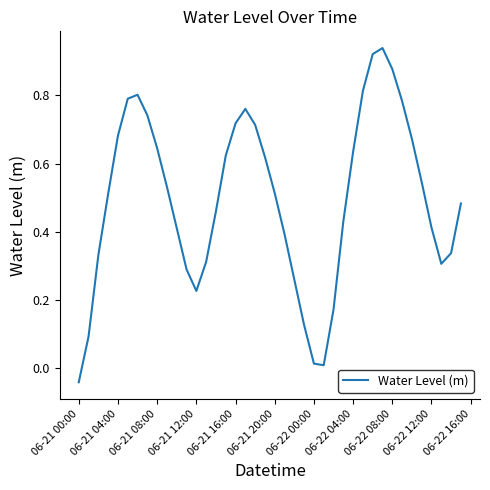

Is this an area chart (filled region under the line)?

No